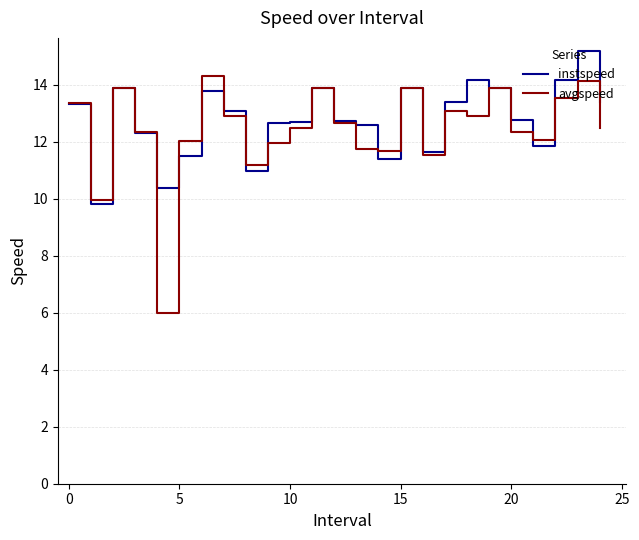

What is the difference between the maximum and minimum values in the avgspeed series?

8.3